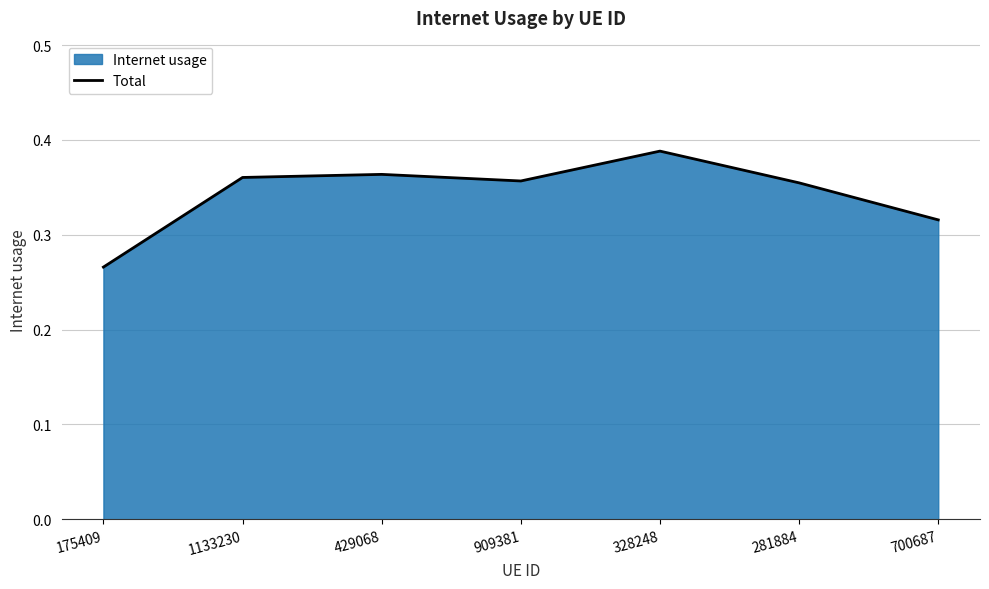

List the labels in order of value, smallest first.

175409, 700687, 281884, 909381, 1133230, 429068, 328248